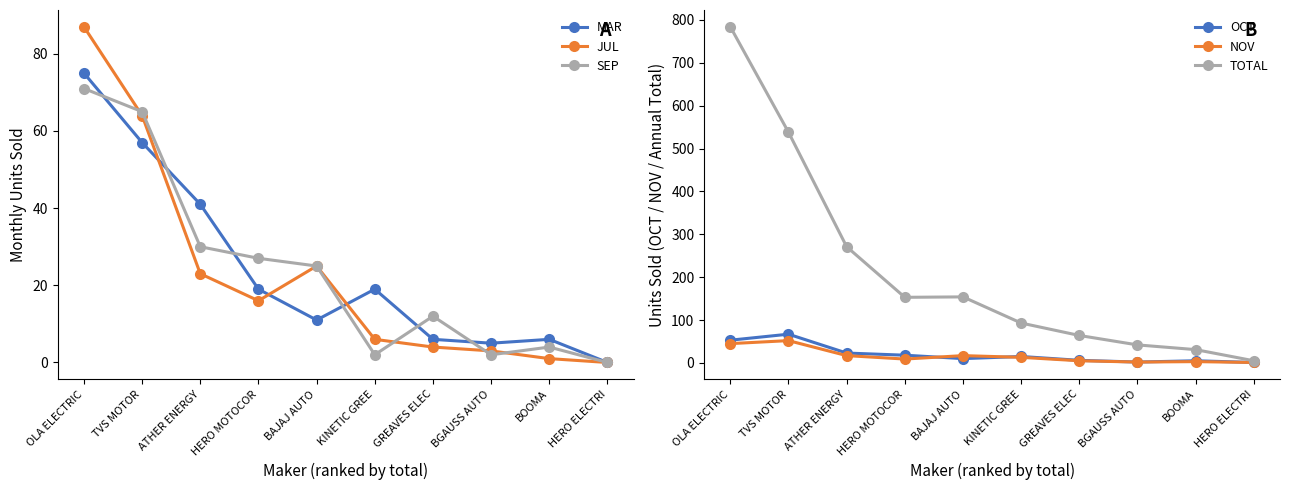

What is the difference between the highest and lowest values at HERO MOTOCOR?

144